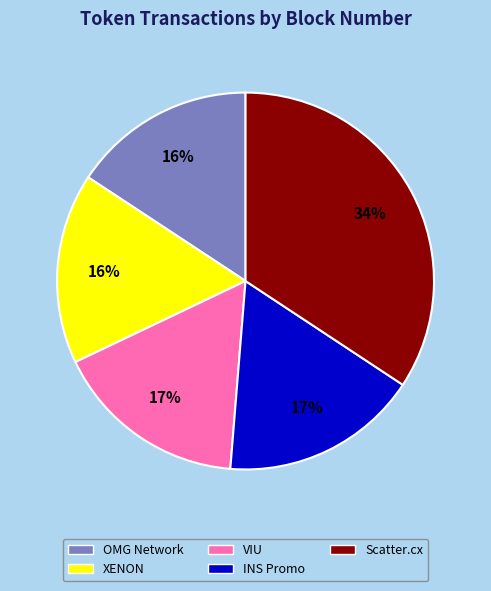

What is the ratio of the value at XENON to the value at OMG Network?

1.0